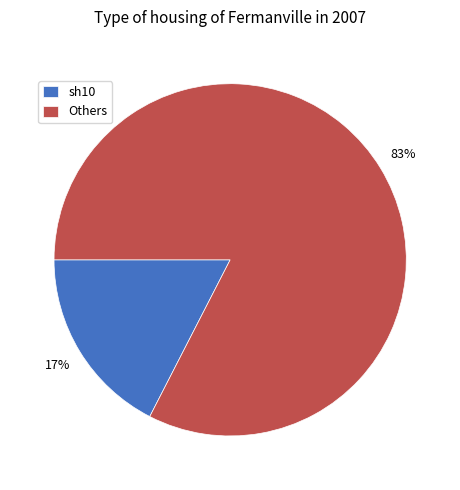

Which category has the smallest portion of the pie?

sh10